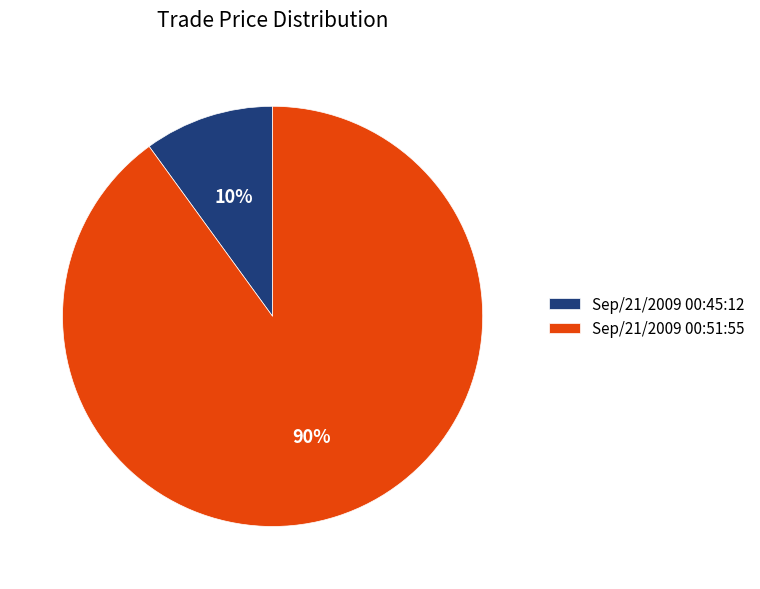

Is there any slice that represents more than half of the pie?

Yes